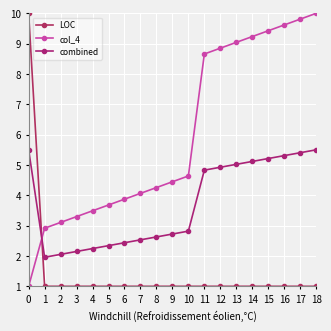

How many data points in col_4 are above 4?

12